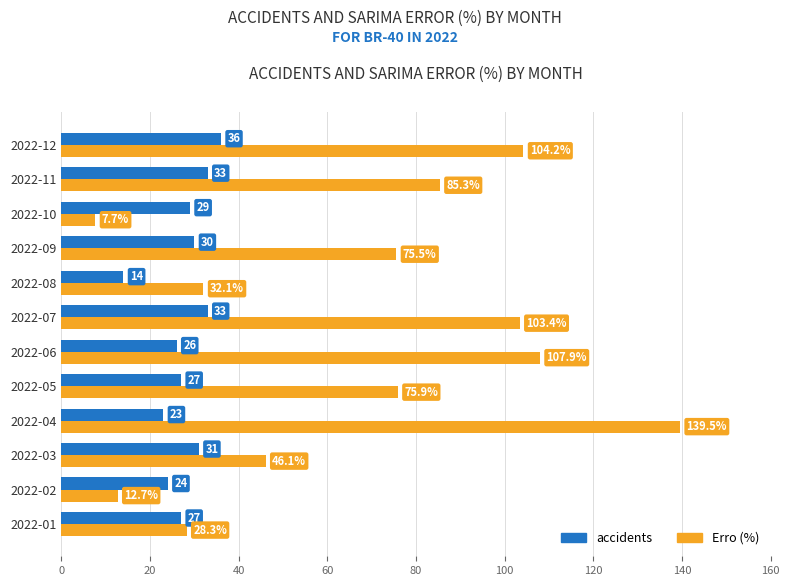

At how many categories does at least one series exceed 59?

7